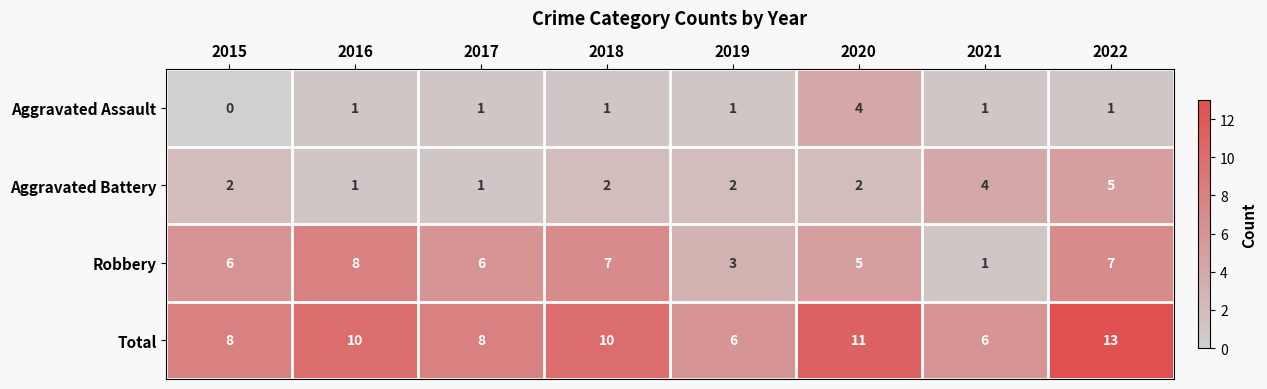

What is the spread (max minus min) of values at 2016?

9